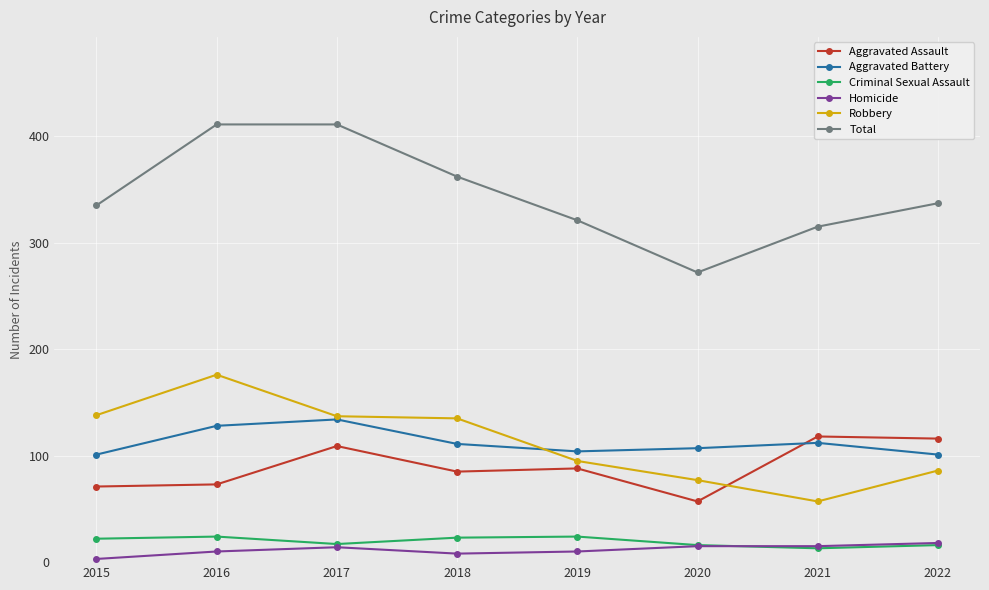

Between 2015 and 2019, which series saw the biggest shift?

Robbery